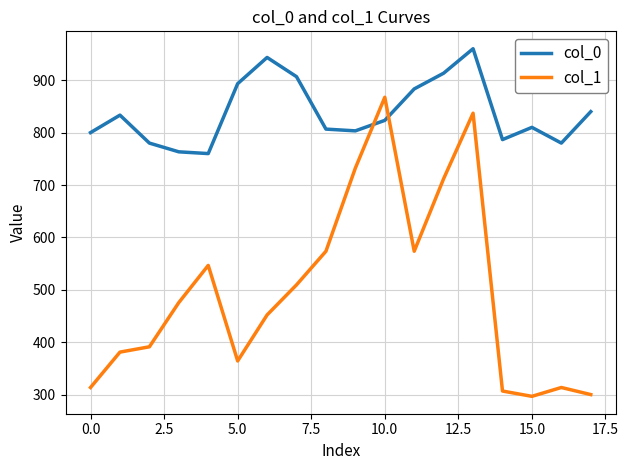

Count the number of data series in this chart.

2